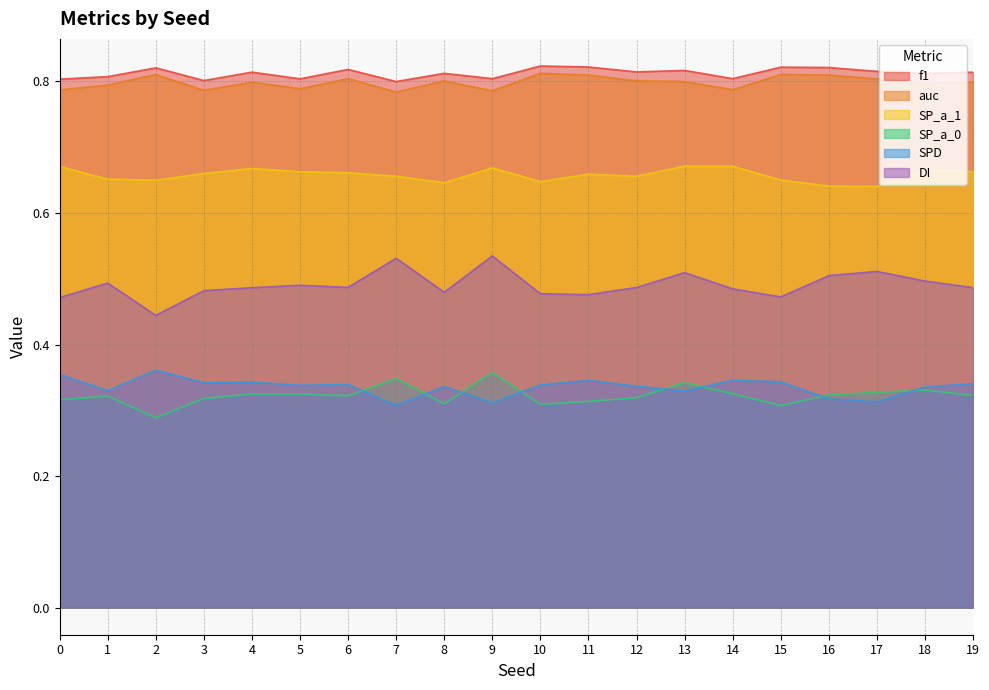

What is the difference between the second highest and minimum values in the SP_a_0 series?

0.1